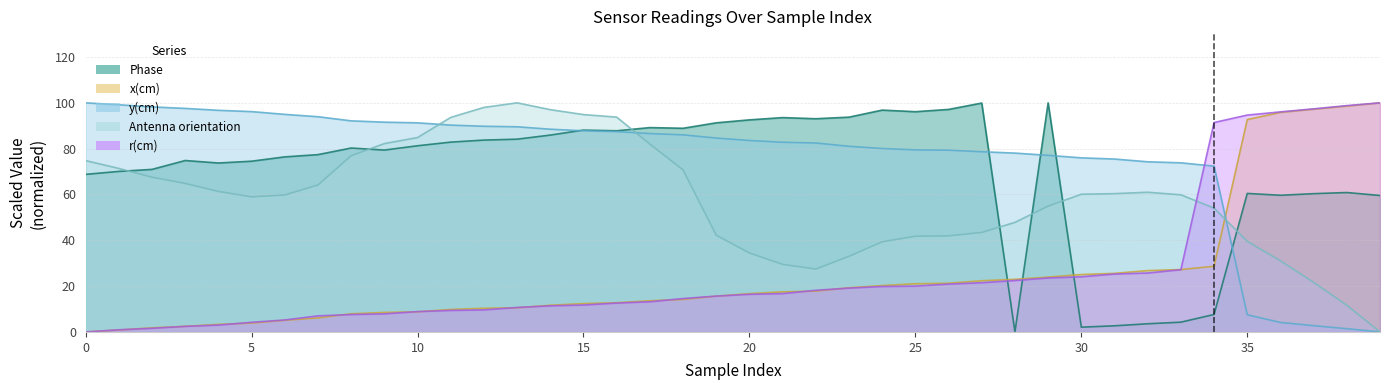

How many intersections are there between Phase and y(cm)?

5